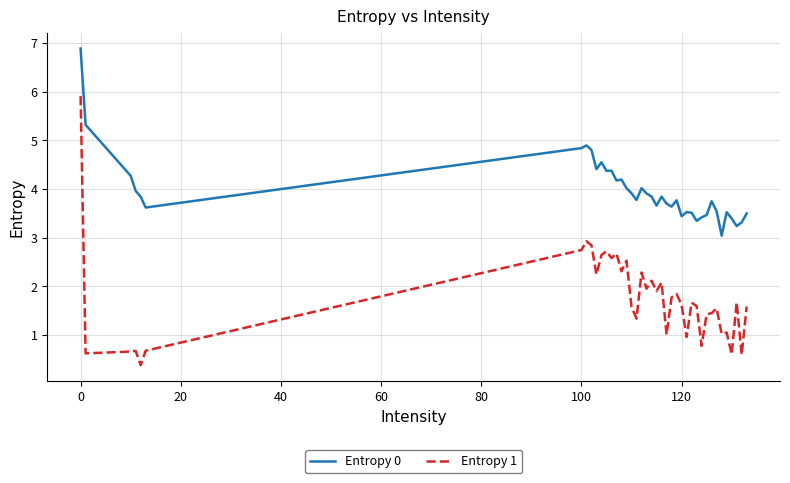

Rank the series by their average value, from highest to lowest.

Entropy 0, Entropy 1